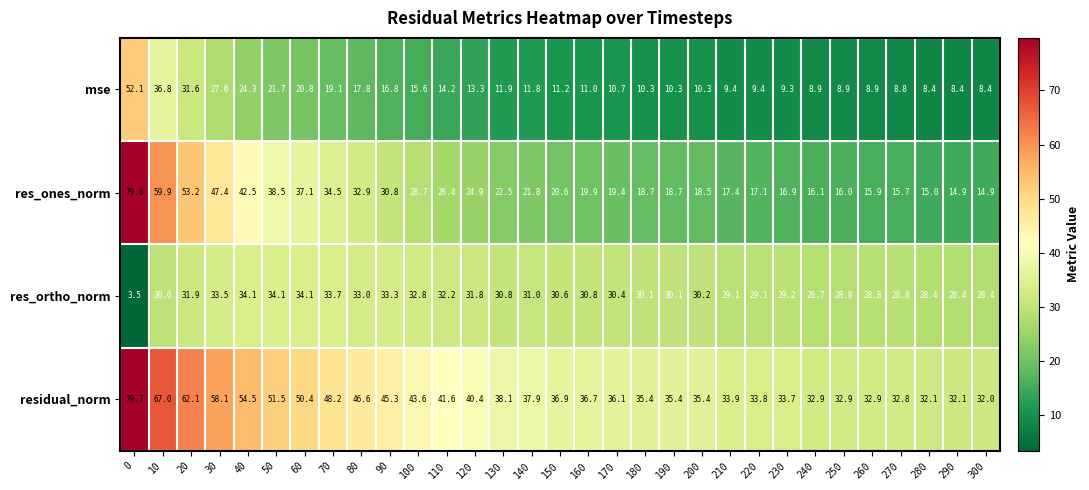

Where is residual_norm nearest to the value 55?

40